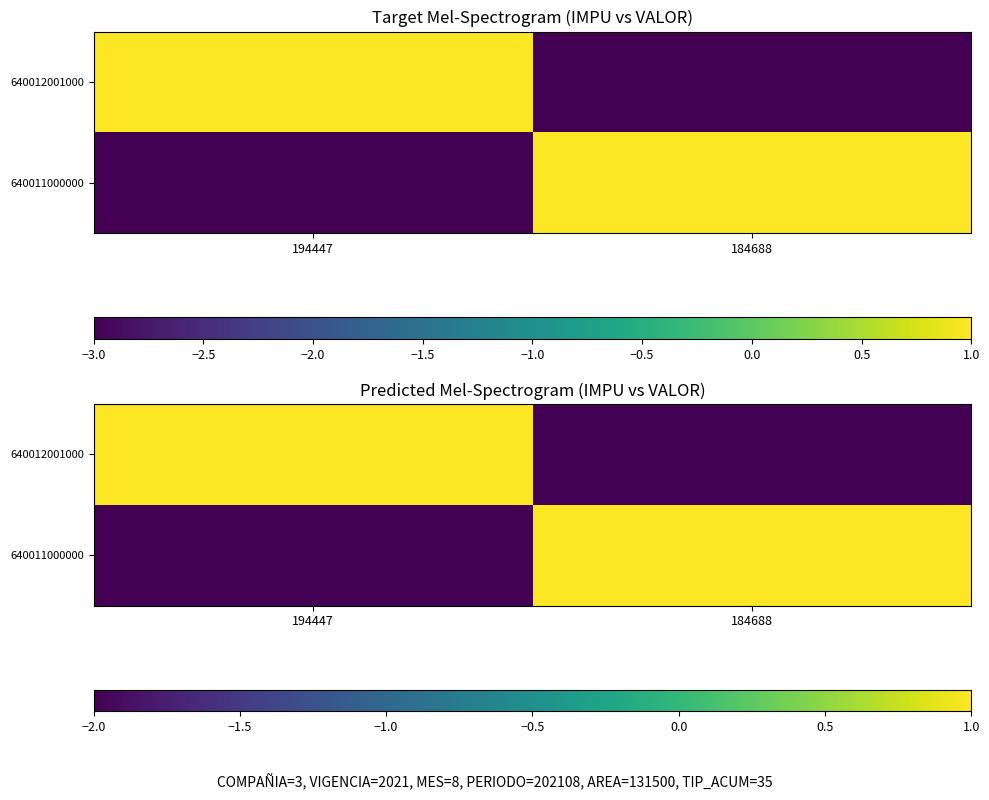

What is the sum of all 640011000000 values?

-1